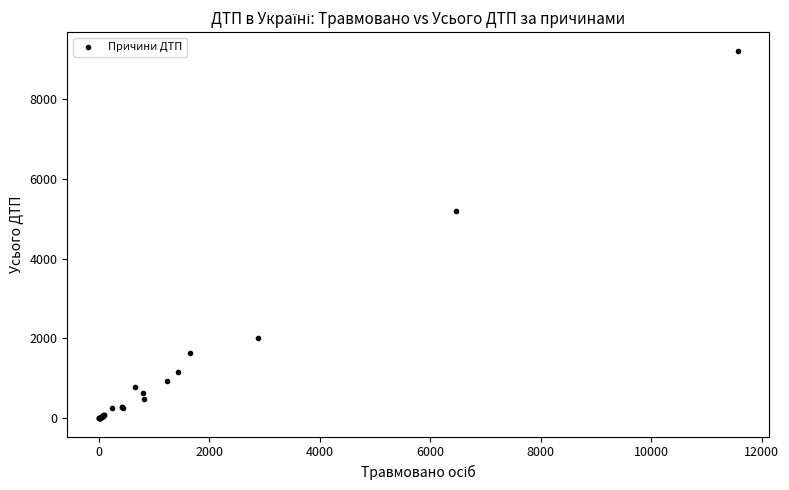

What Y value in the scatter plot is closest to 4608?

5191